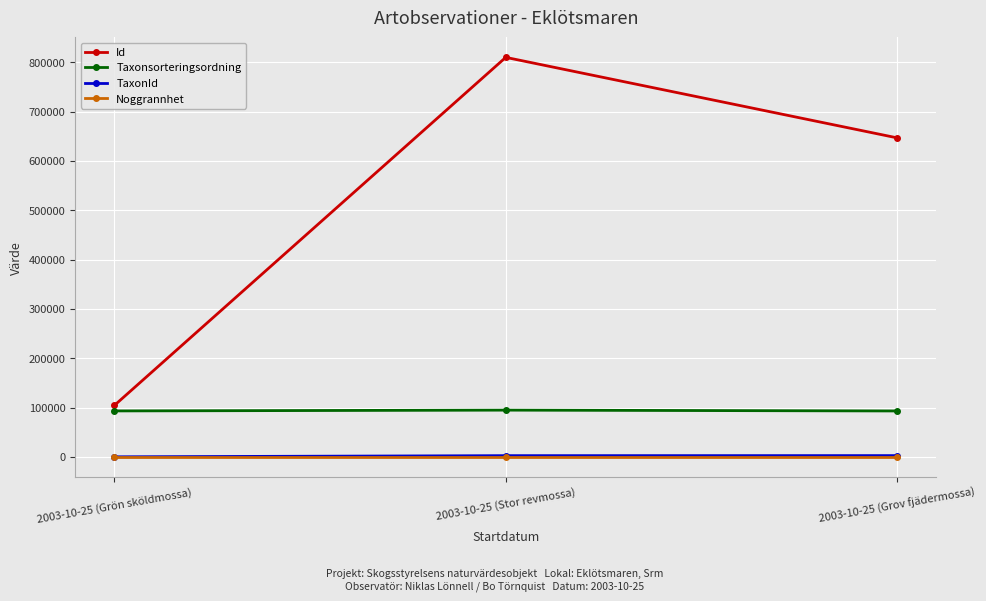

The value of Id at 2003-10-25 (Stor revmossa) is 809872. True or false?

True